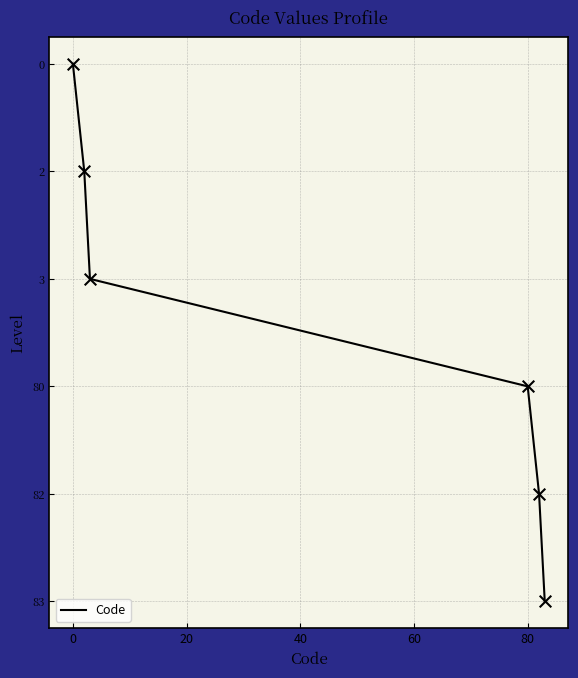

Does the chart have visible grid lines?

Yes